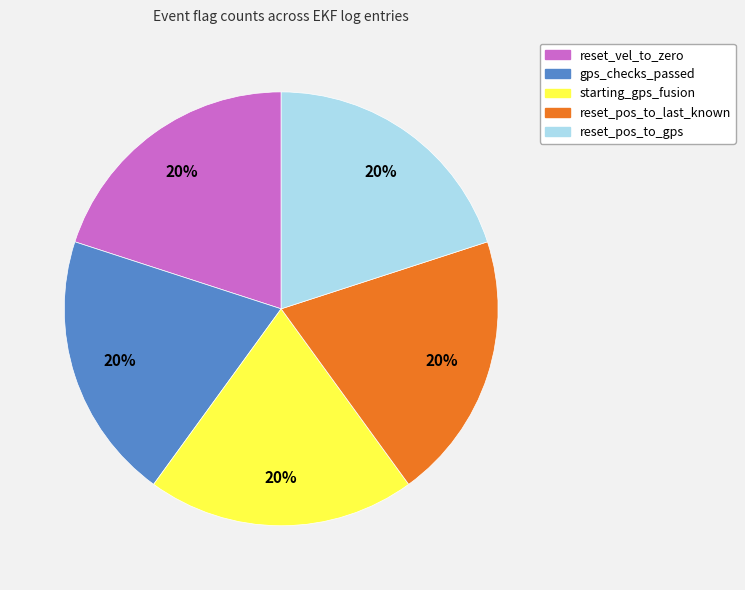

How many slices are in this pie chart?

5